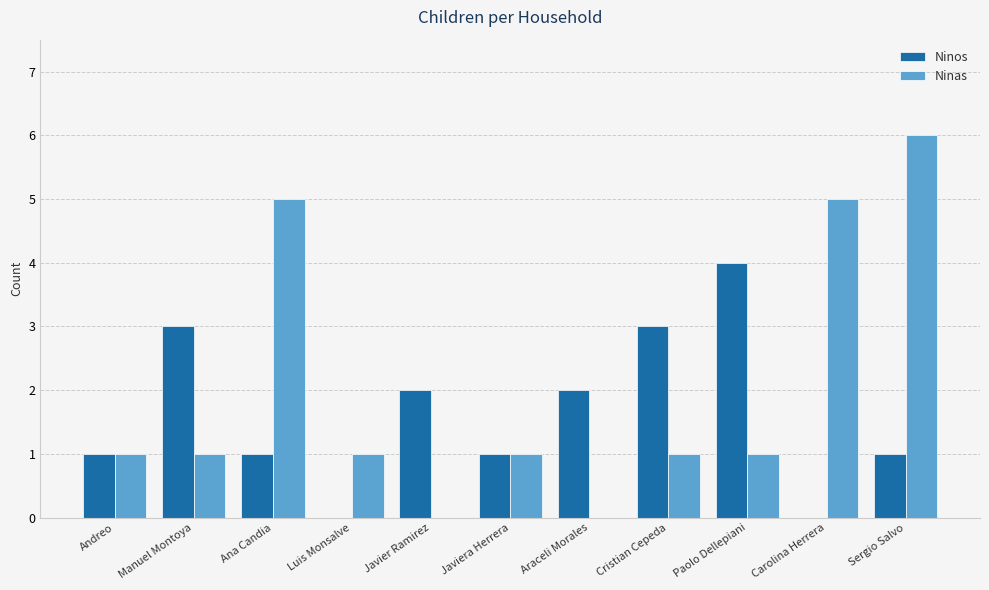

What is the maximum value shown in the chart?

6